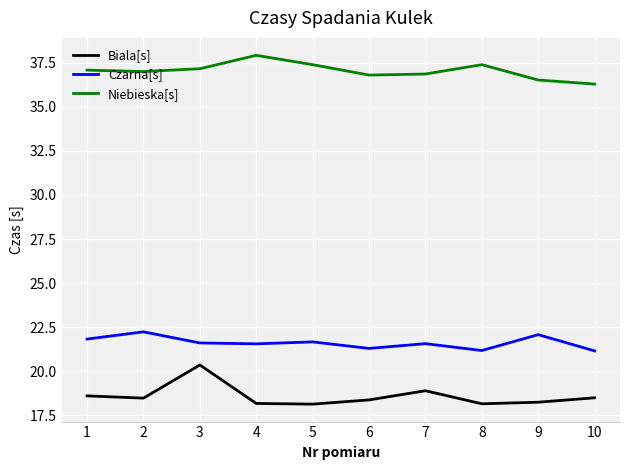

Is this an area chart (filled region under the line)?

No